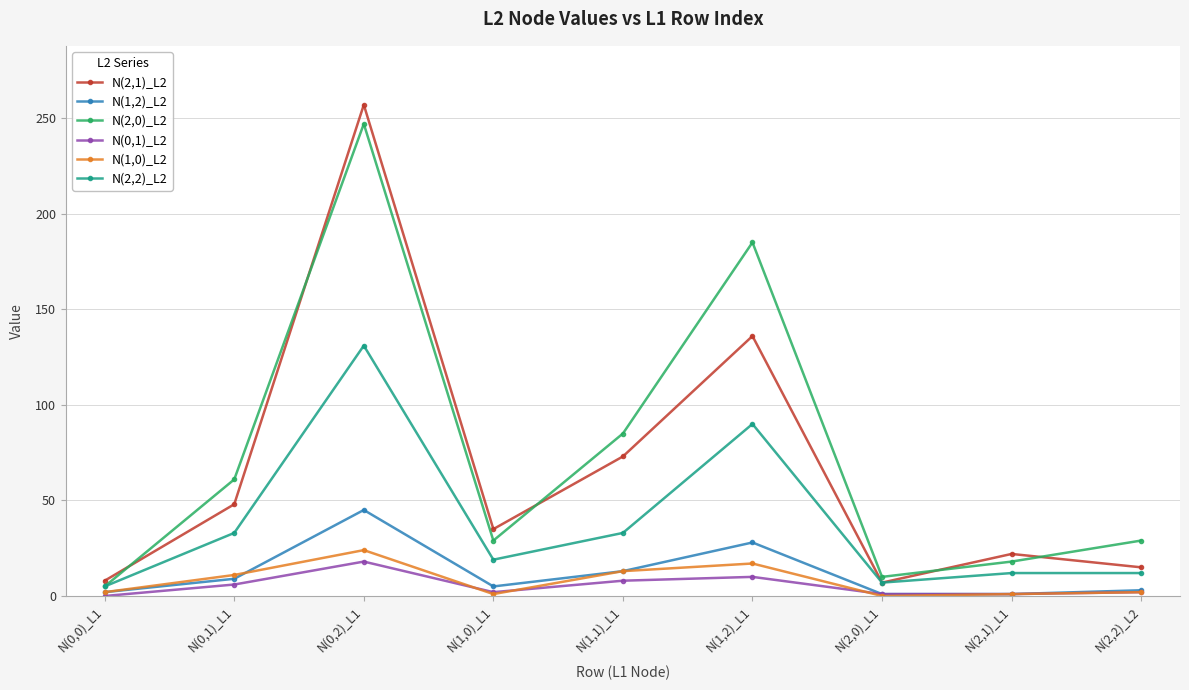

Rank the series by their maximum value, from lowest to highest.

N(0,1)_L2, N(1,0)_L2, N(1,2)_L2, N(2,2)_L2, N(2,0)_L2, N(2,1)_L2